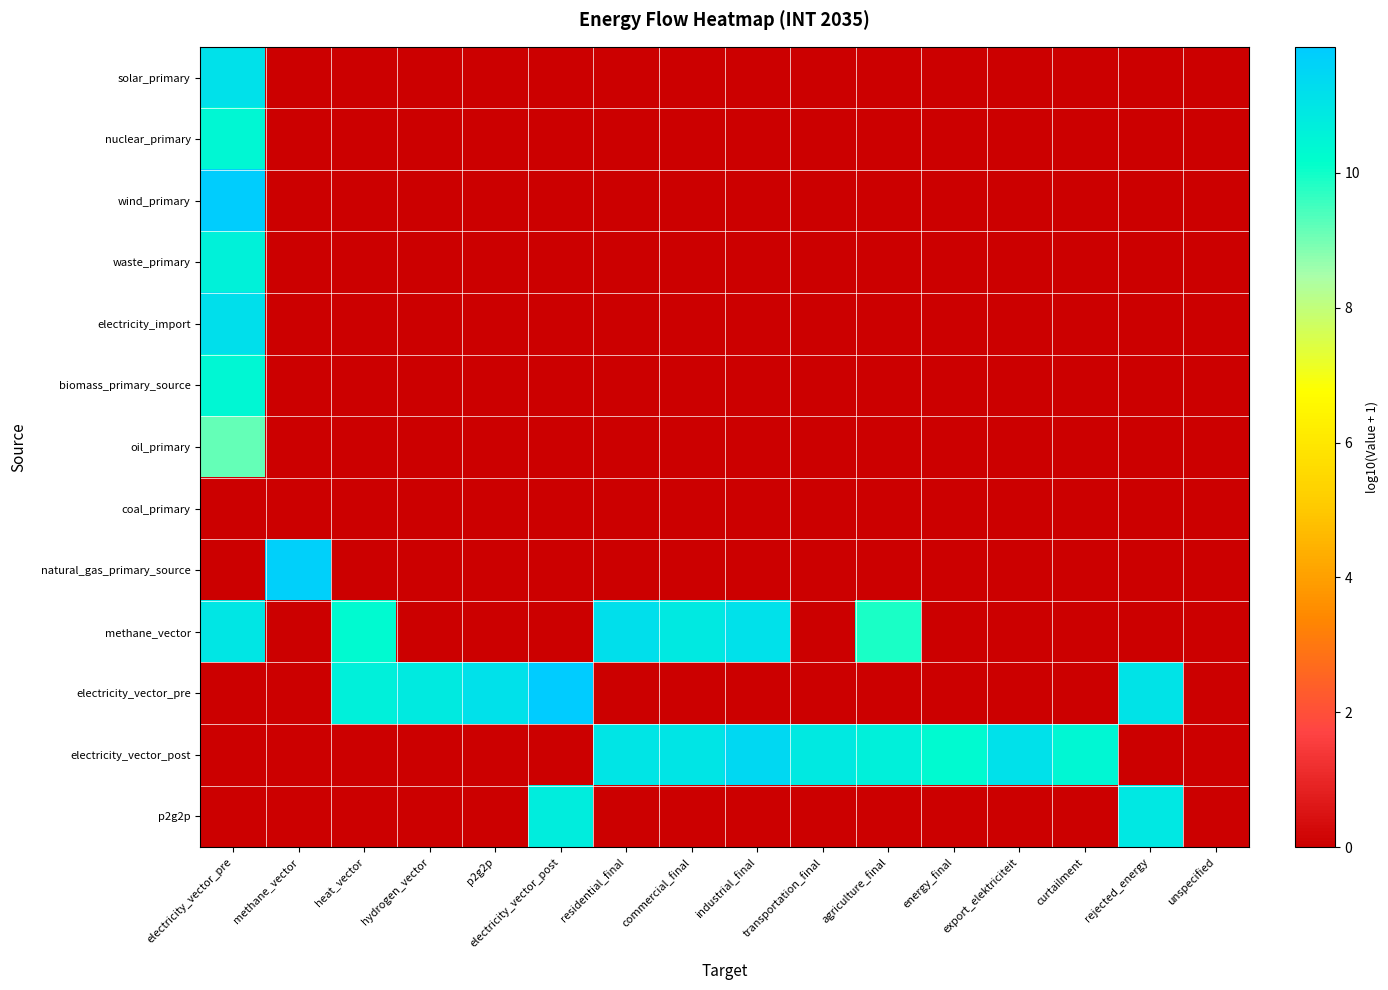

Which series has the largest total across all categories?

electricity_vector_post